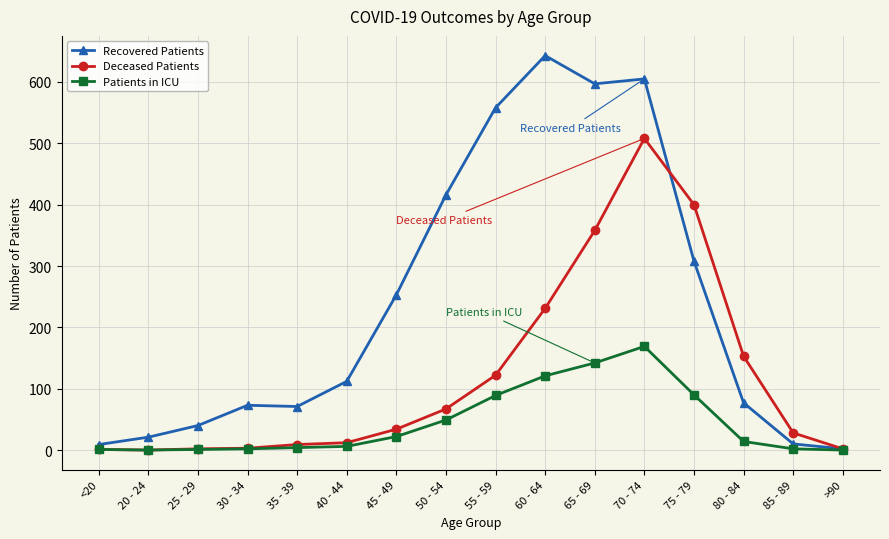

At which category is the sum across all series the highest?

70 - 74